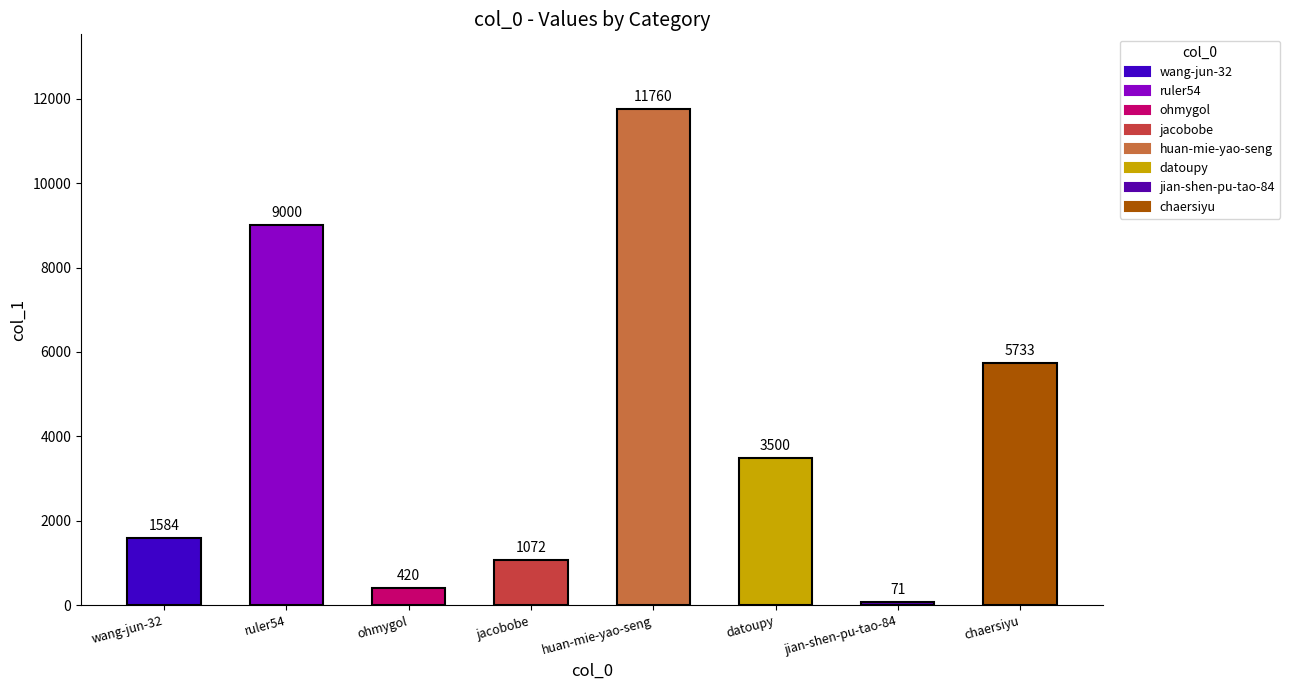

What is the sum of all values?

33140